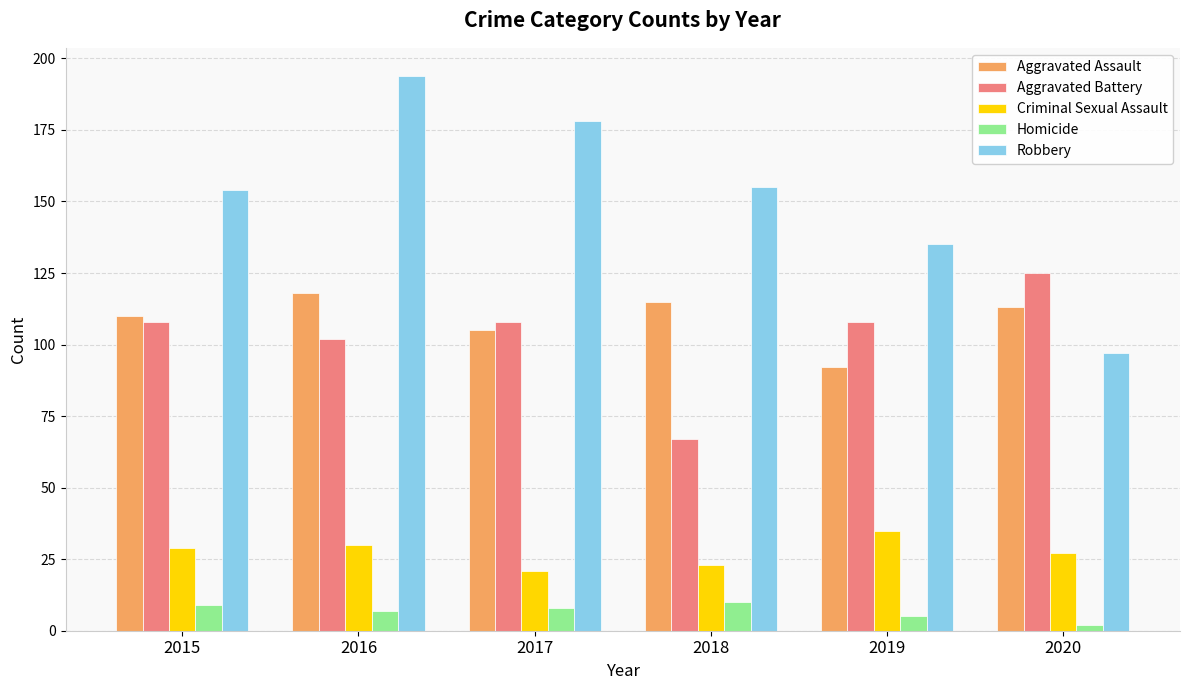

At which label does Homicide first exceed 8?

2015